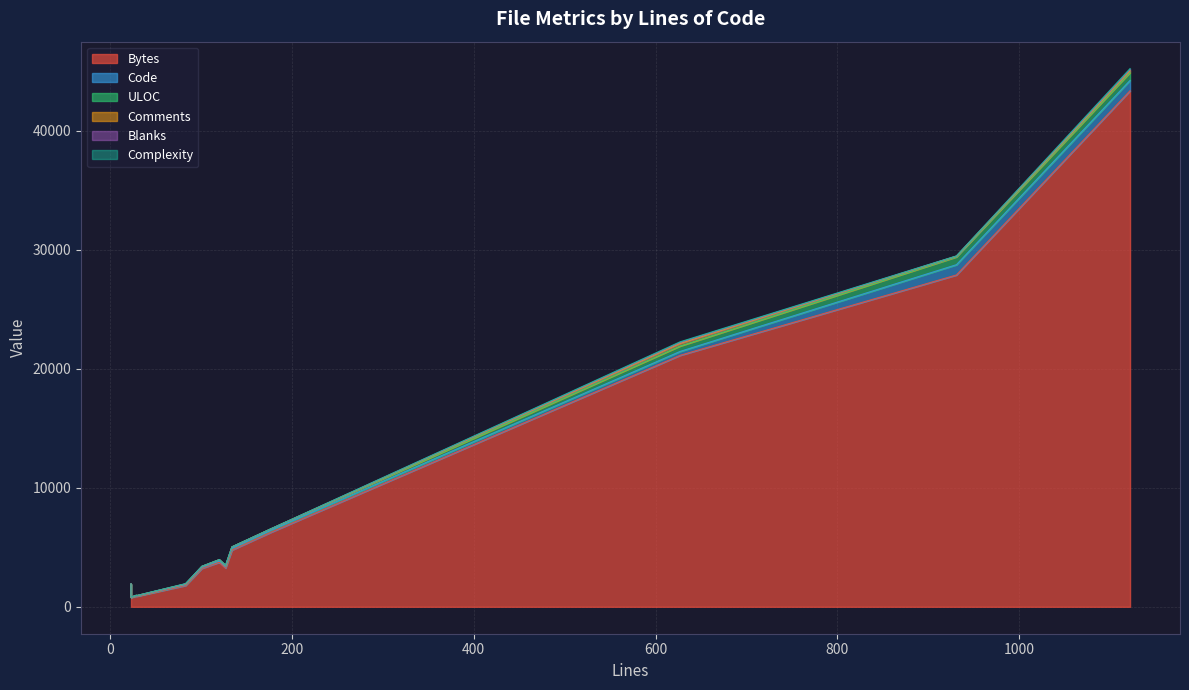

What is the average value of the Complexity series?

13